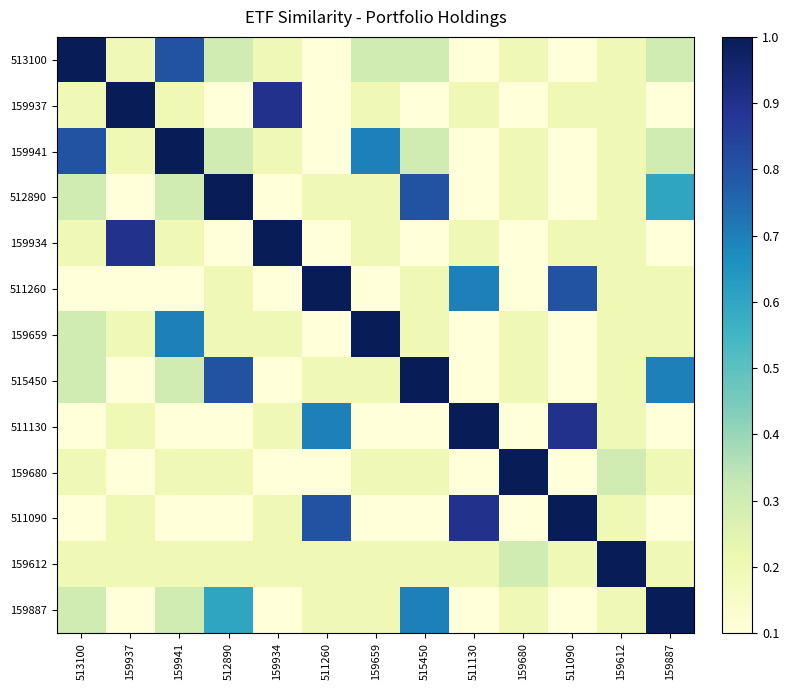

Rank the series by their maximum value, from lowest to highest.

513100, 159937, 159941, 512890, 159934, 511260, 159659, 515450, 511130, 159680, 511090, 159612, 159887